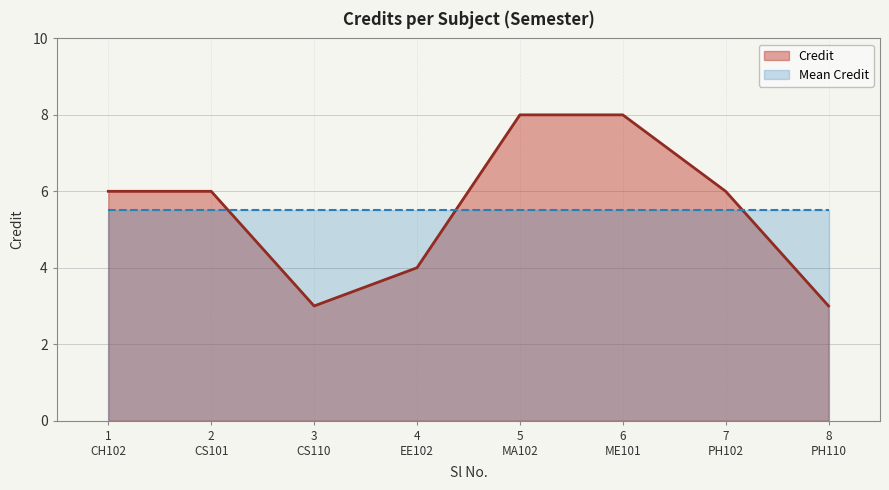

Which series has the largest range (max minus min)?

Credit